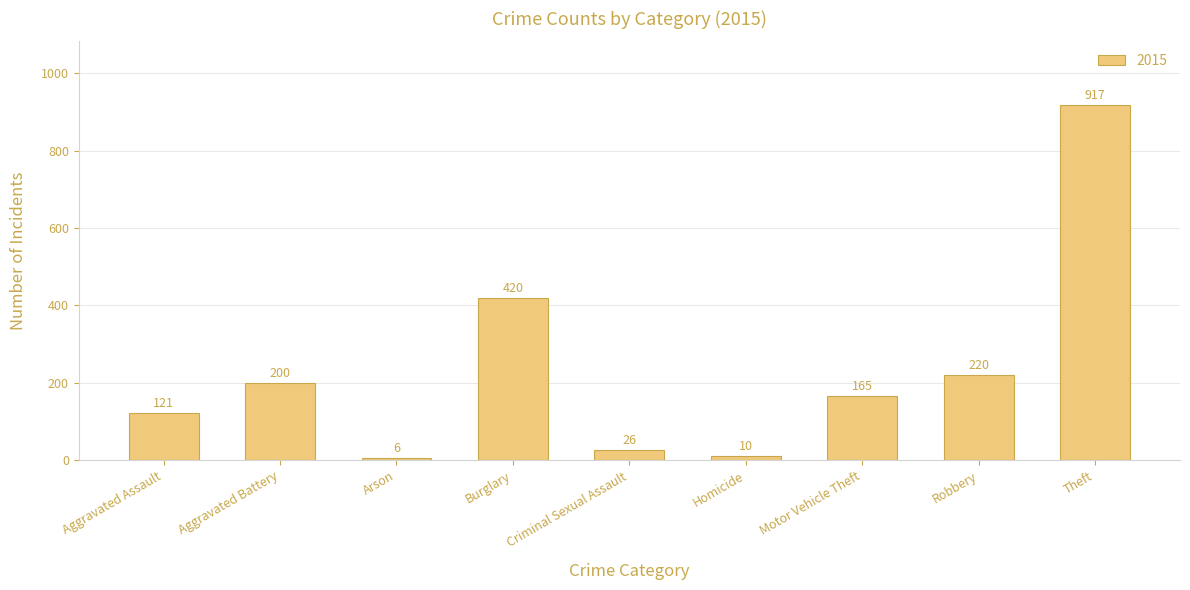

What is the change in value from Aggravated Battery to Arson?

-194